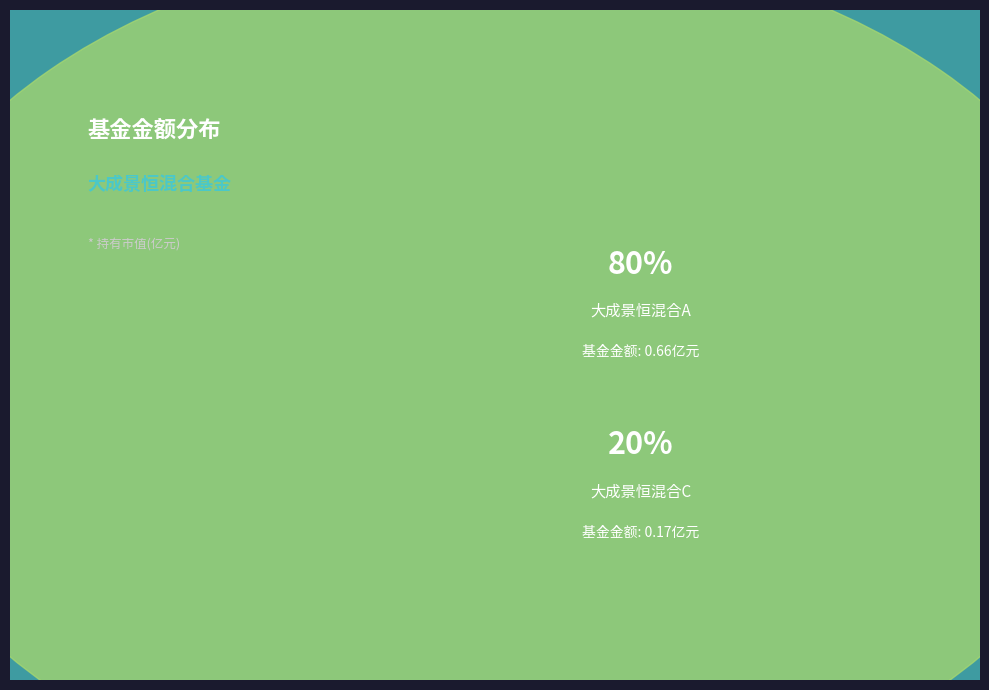

Is there a majority slice in this chart?

Yes